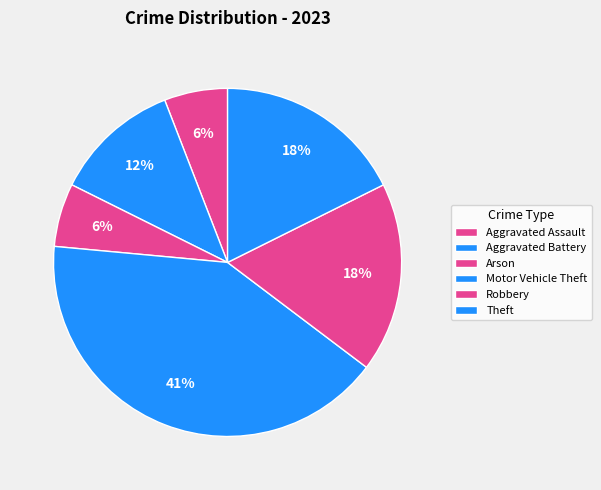

Does Theft account for over 50% of the chart?

No